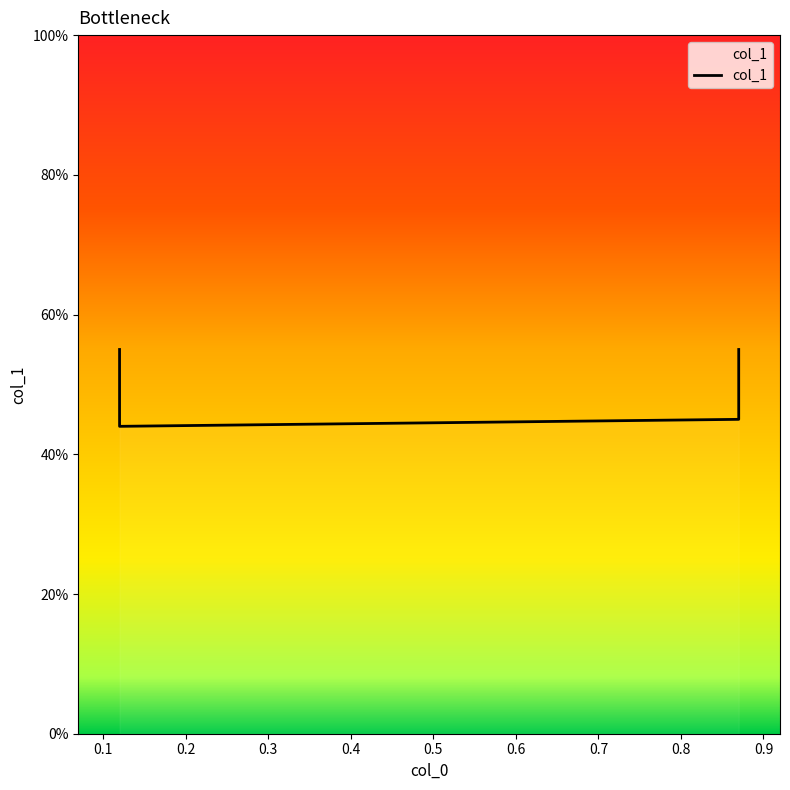

What is the average value?

0.5